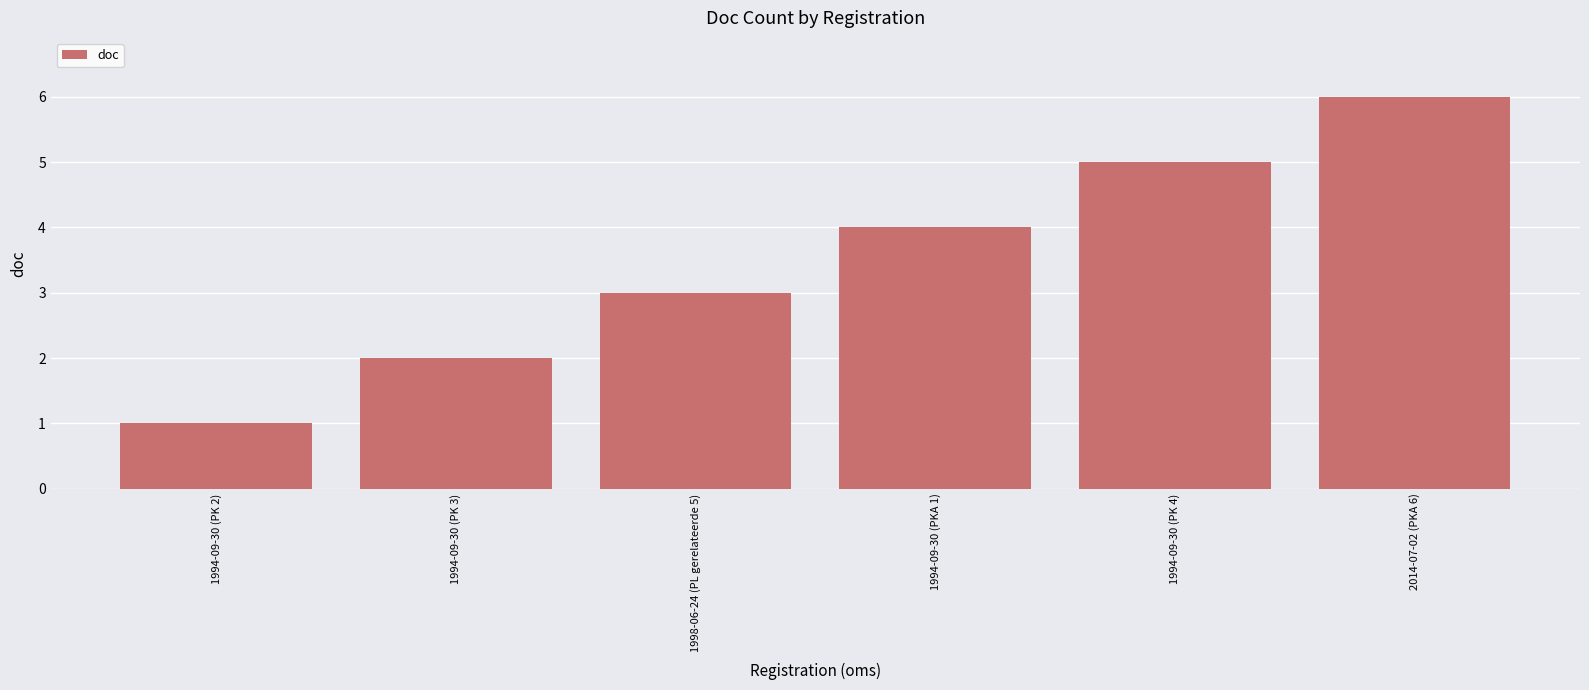

How many data points are less than 4?

3